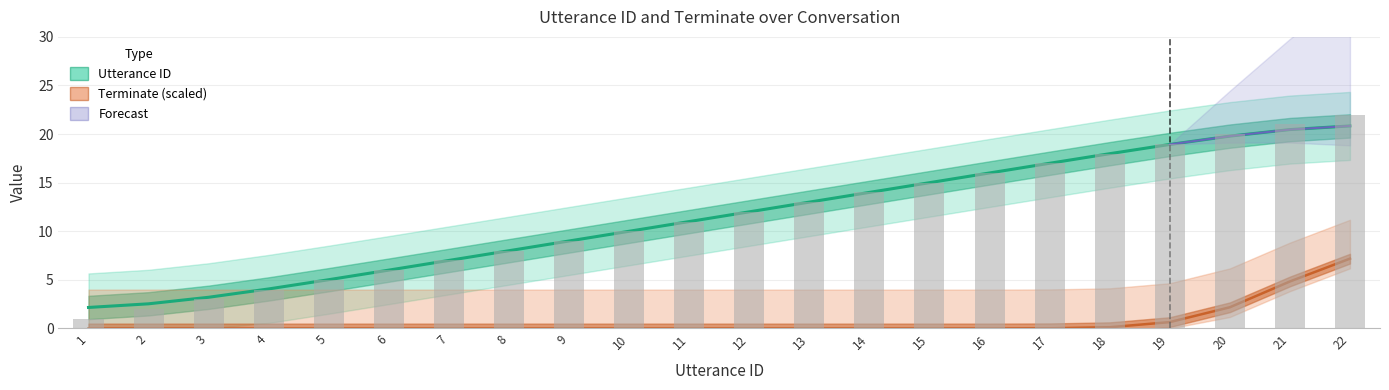

How many distinct data groups are displayed?

3